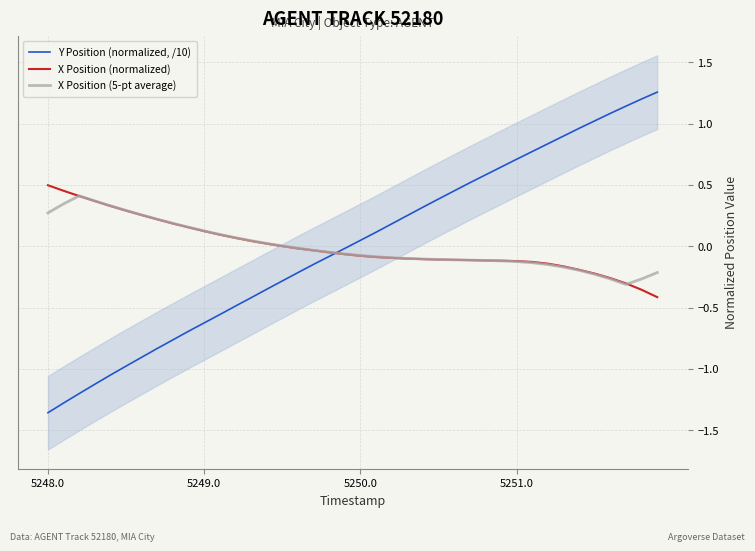

The value of Y Position (normalized, /10) at 5251.0 is 0.7. True or false?

True